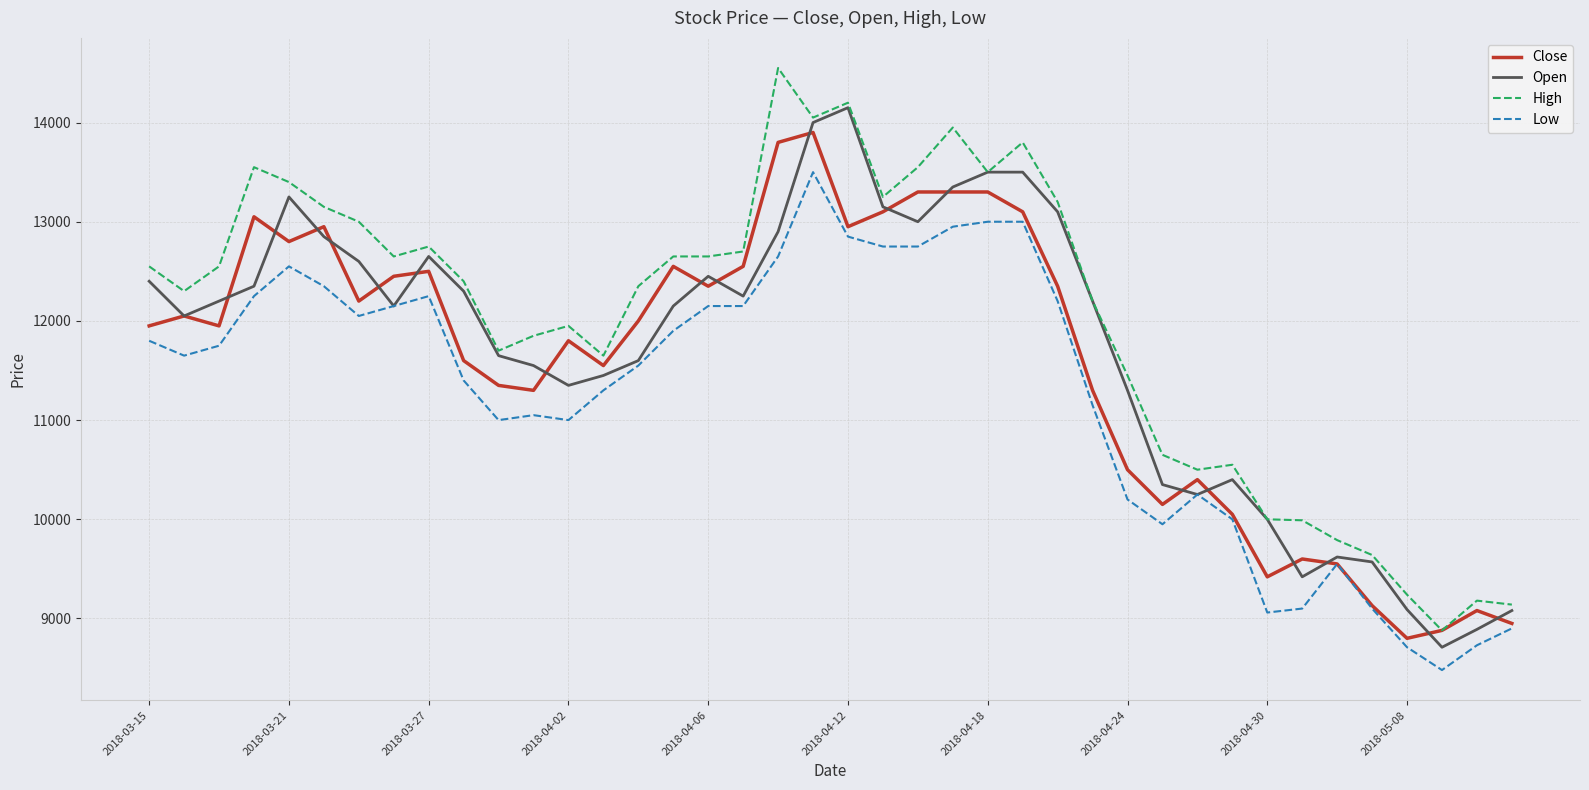

What is the highest value of the High series?

14550